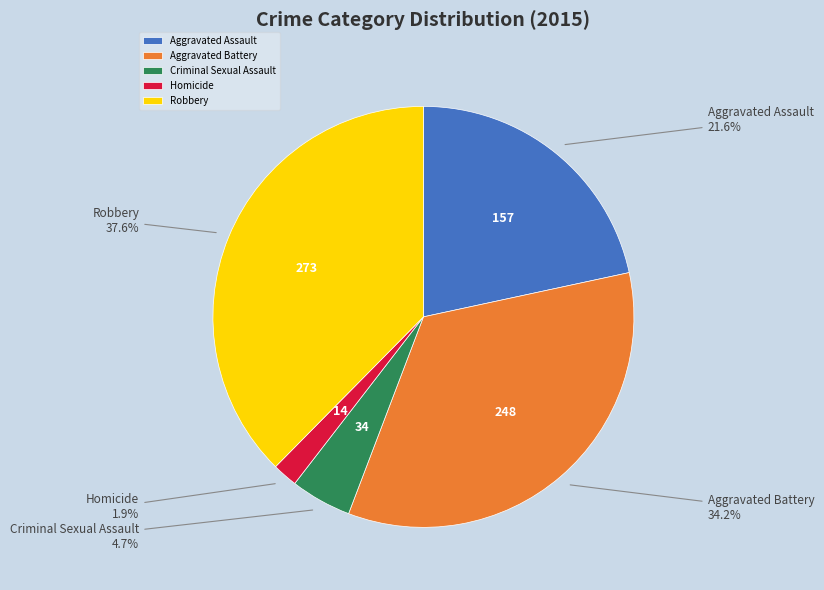

Count the number of slices in the pie.

5